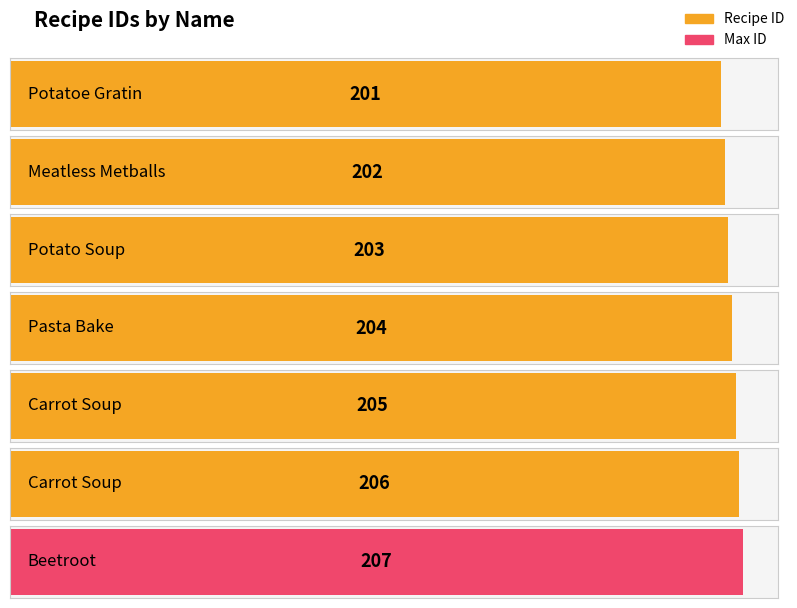

List the labels in order of value, largest first.

Beetroot, Carrot Soup, Carrot Soup, Pasta Bake, Potato Soup, Meatless Metballs, Potatoe Gratin